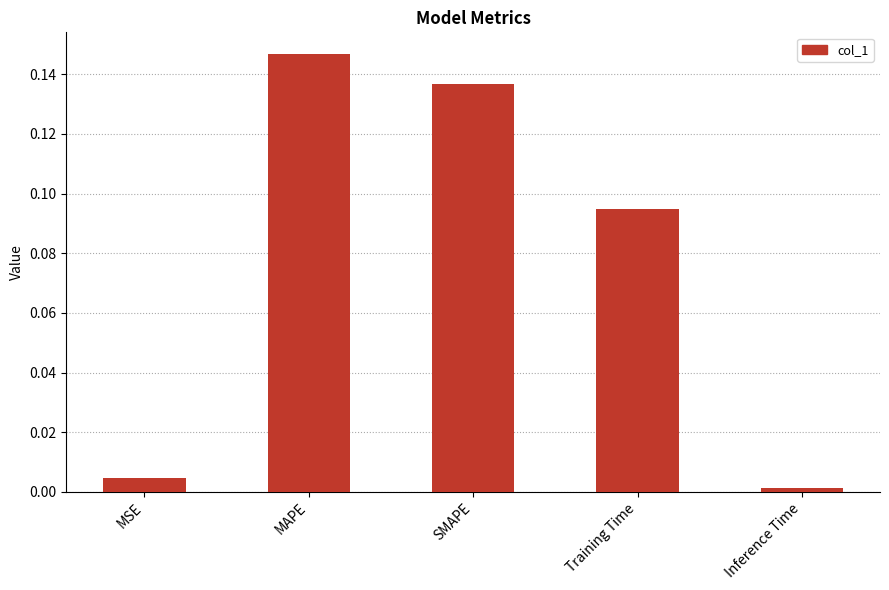

What is the sum of all values?

0.4